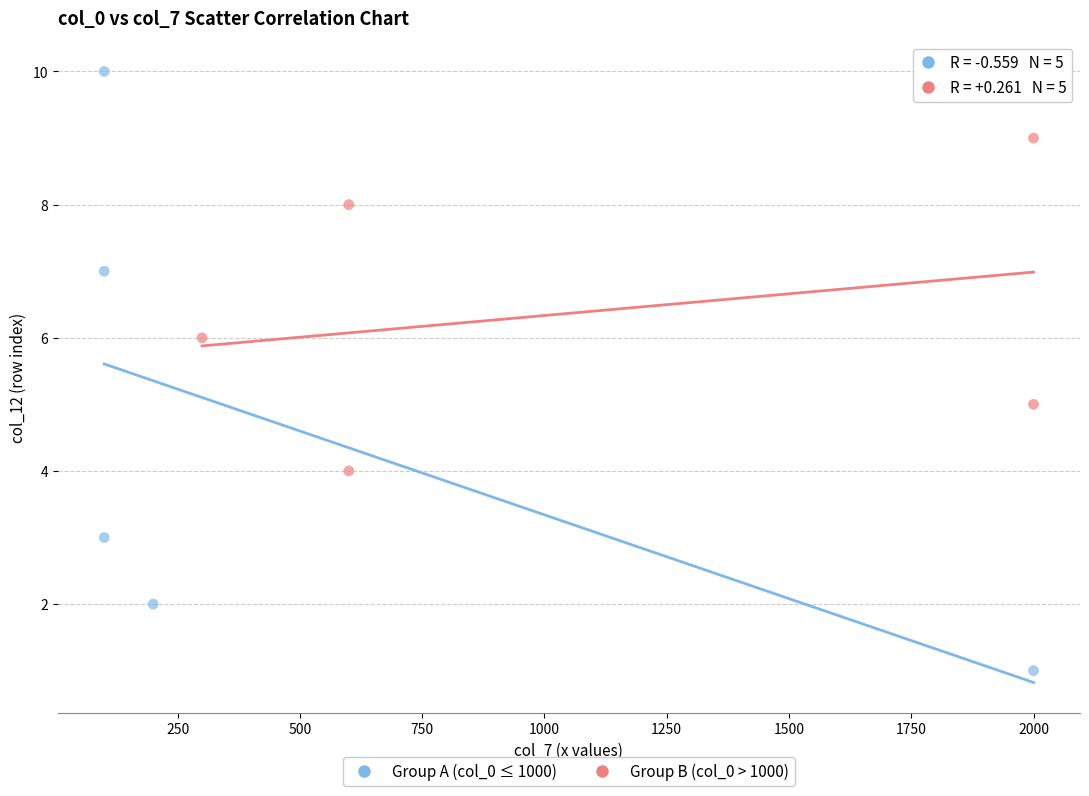

What are all the series names shown in the legend?

Group A (col_0 ≤ 1000), Group B (col_0 > 1000)